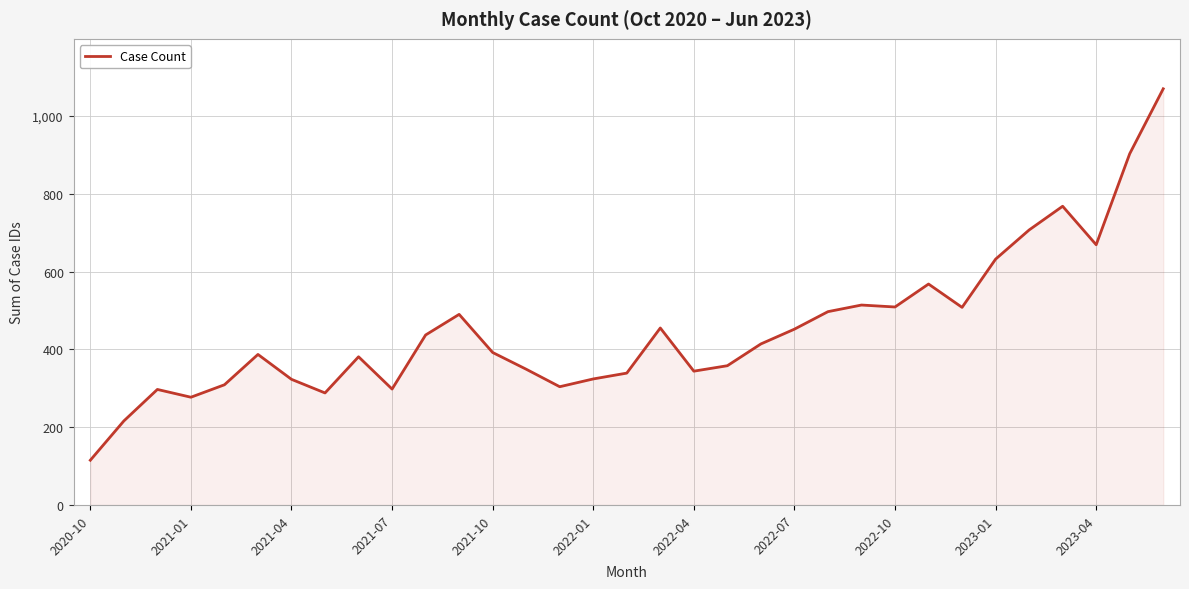

What is the minimum value shown in the chart?

115